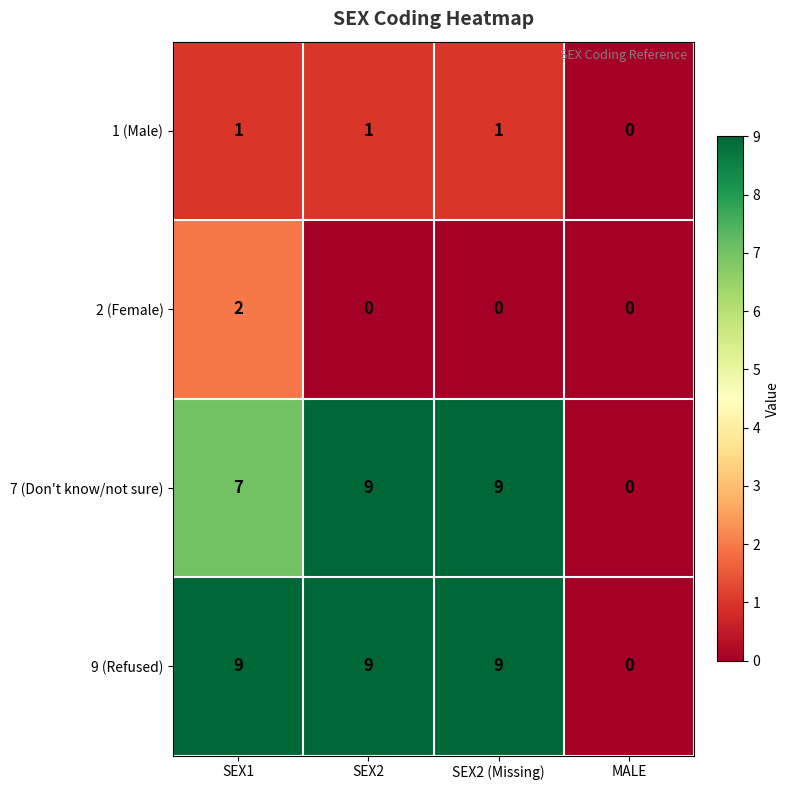

At how many categories does at least one series exceed 1?

3